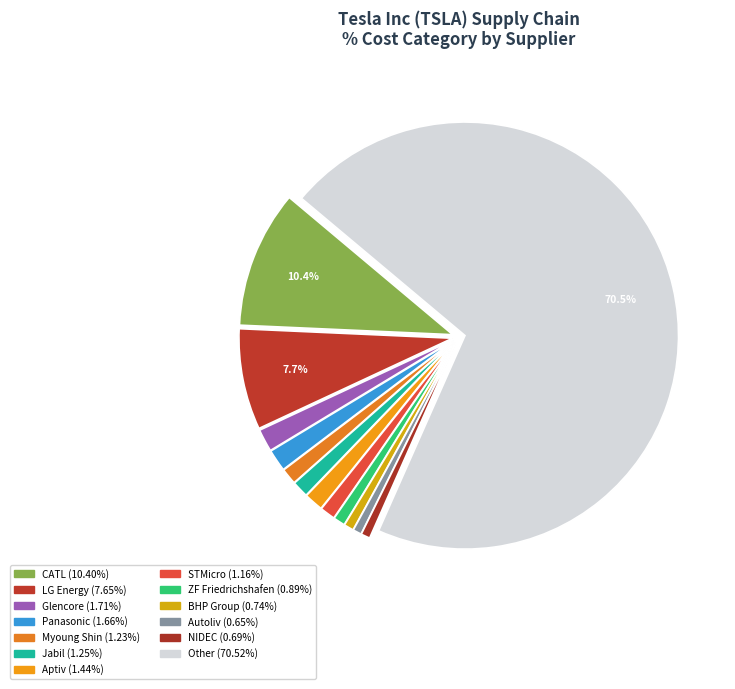

Count the number of slices in the pie.

13